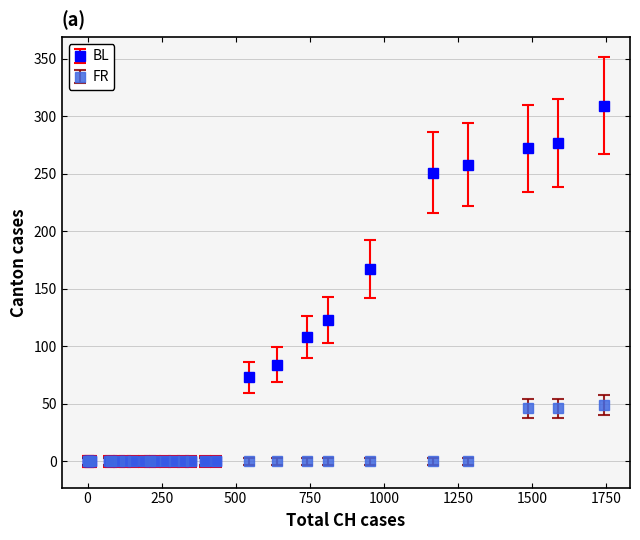

Which series has the largest range (max minus min)?

BL